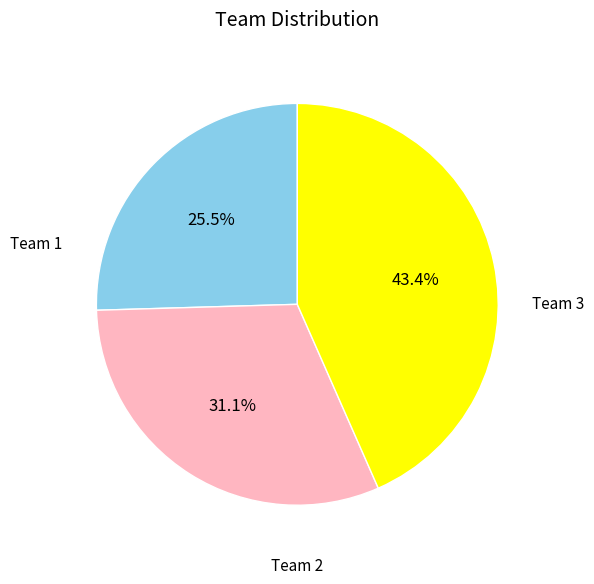

Does any single category account for the majority?

No